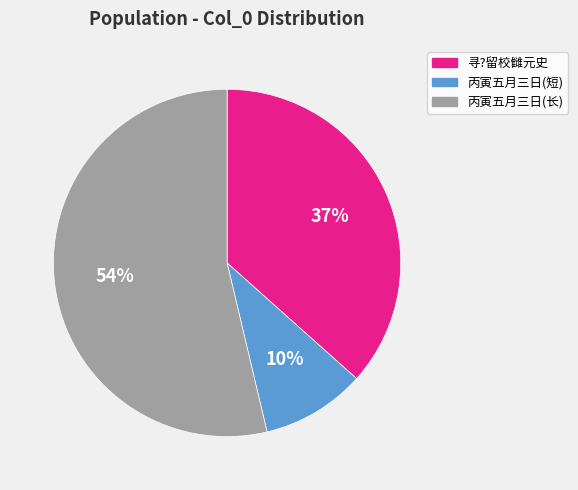

What percentage is the 丙寅五月三日(短) slice, to the nearest percent?

10%